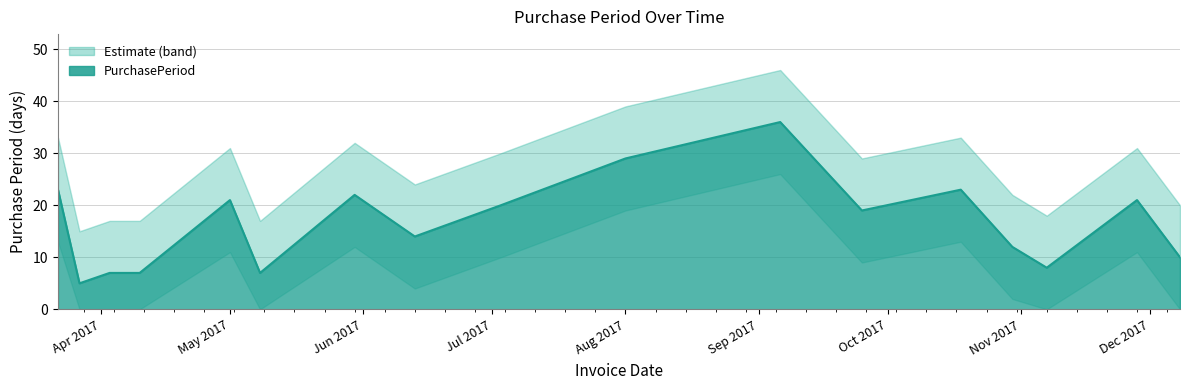

How many lines are shown in the chart?

1